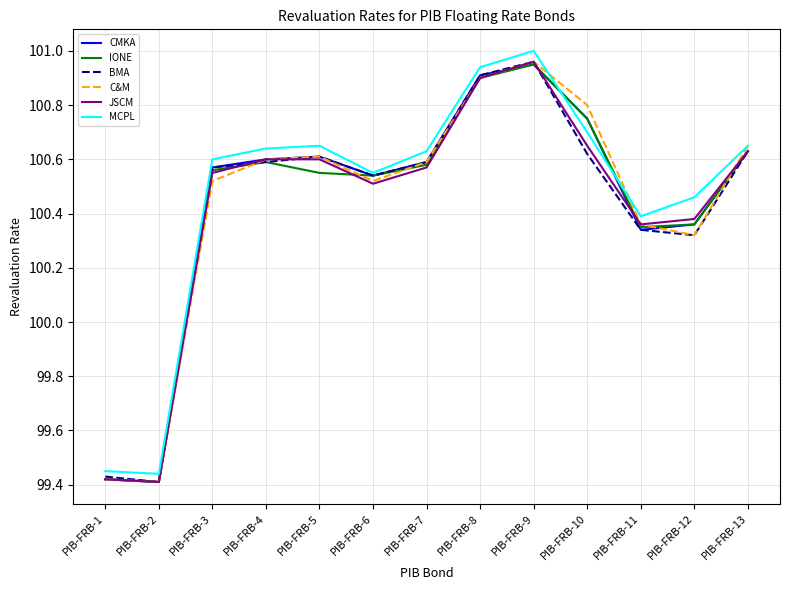

What are all the series names shown in the legend?

CMKA, IONE, BMA, C&M, JSCM, MCPL